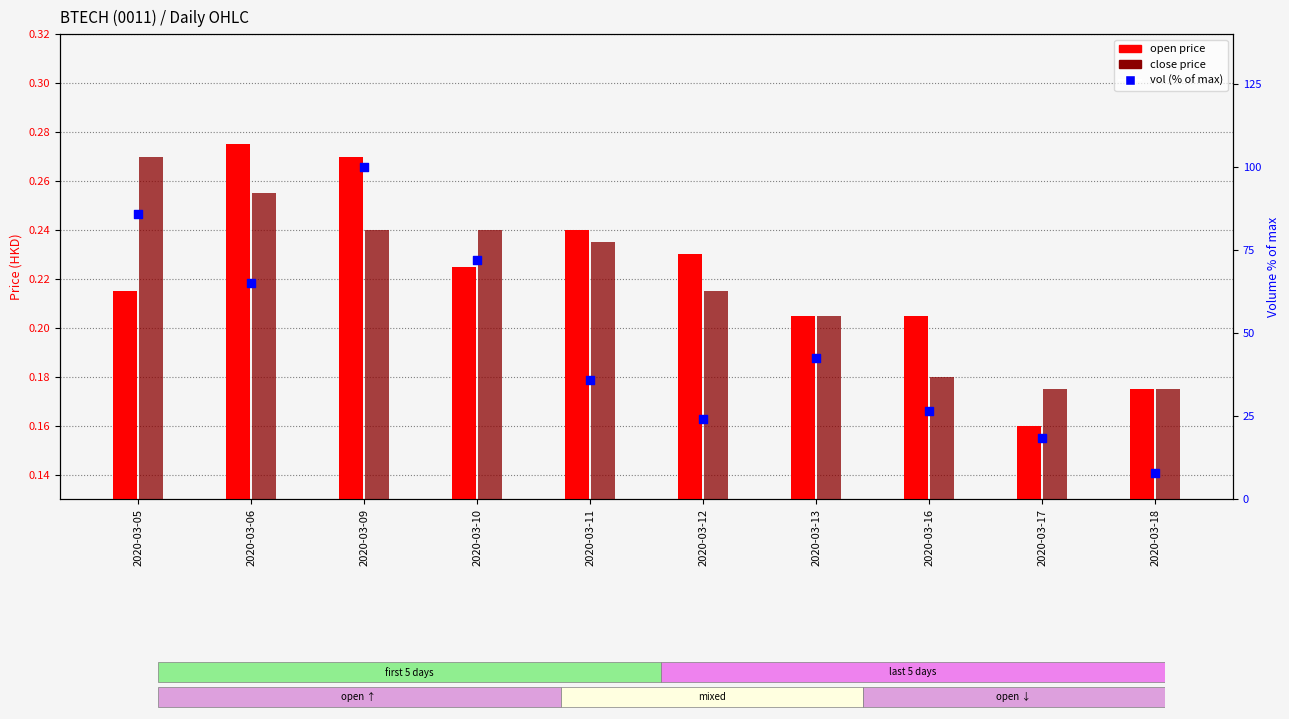

What are all the series names shown in the legend?

open, close, vol (% of max)